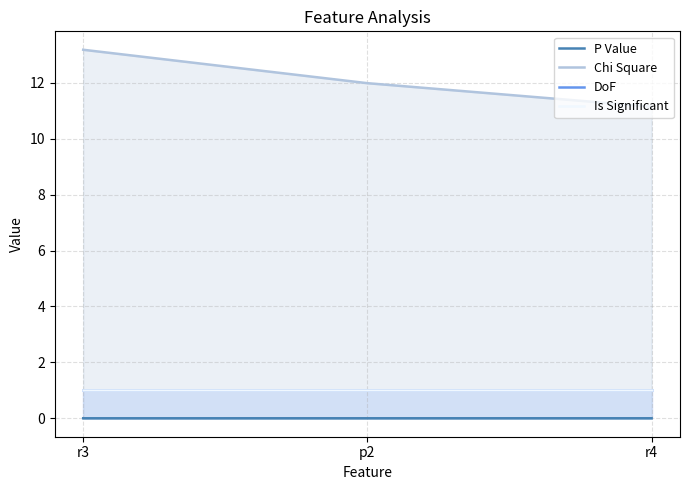

How many distinct data groups are displayed?

4